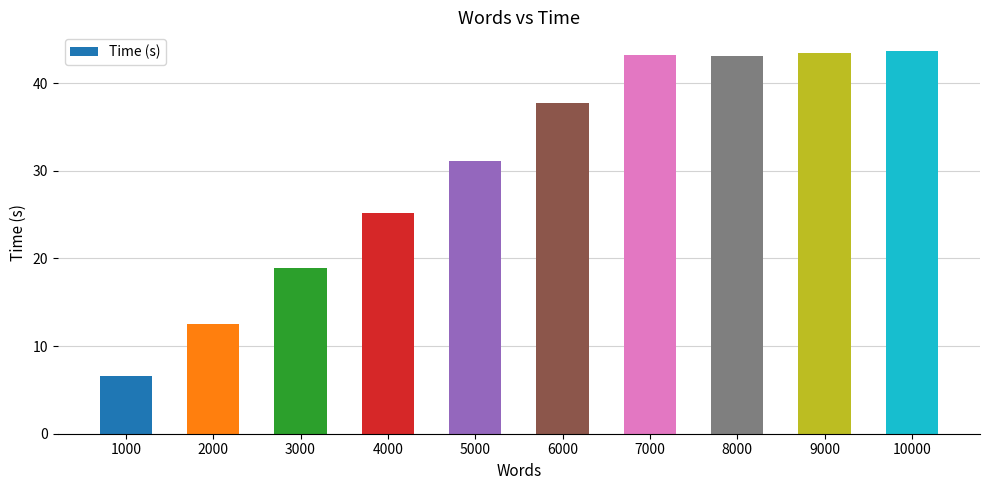

Where is the data nearest to the value 25?

4000